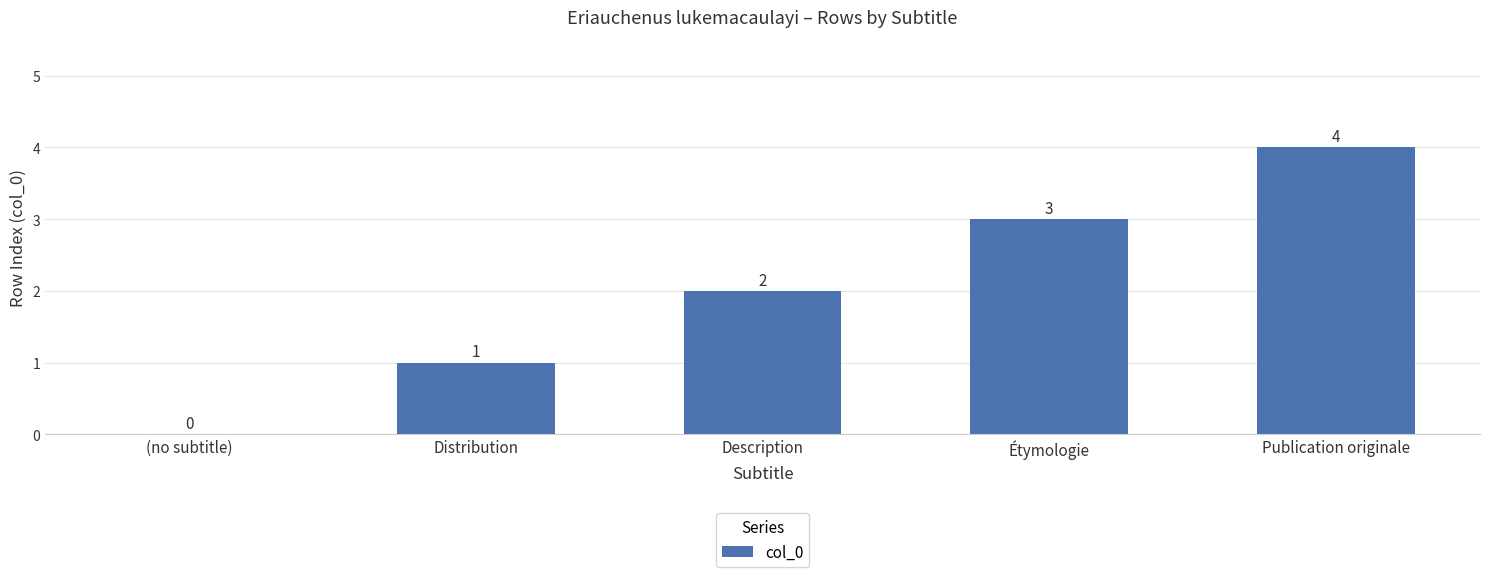

Count the number of data series in this chart.

1